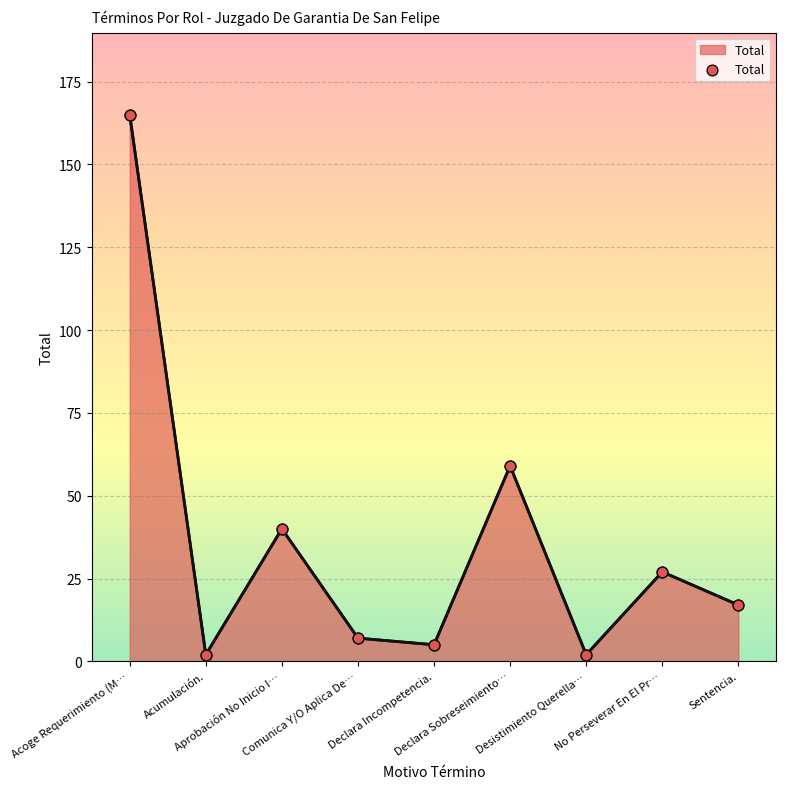

Between Declara Sobreseimiento… and Acumulación., which is larger?

Declara Sobreseimiento…